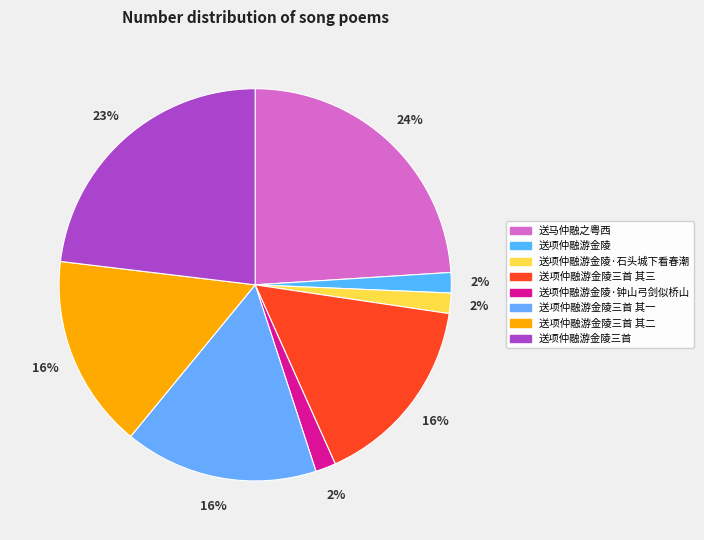

Which category has the smallest portion of the pie?

送项仲融游金陵